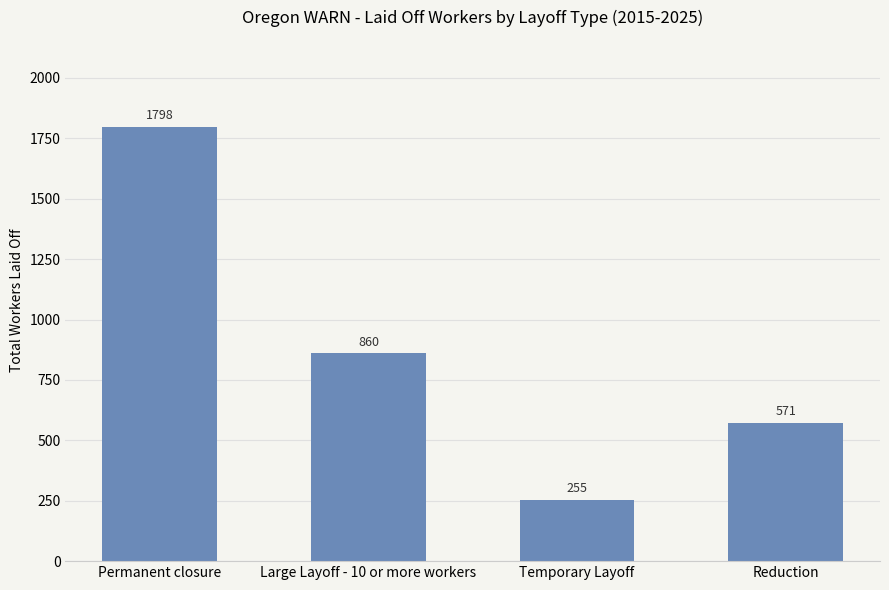

What is the difference between the values at Reduction and Permanent closure?

1227